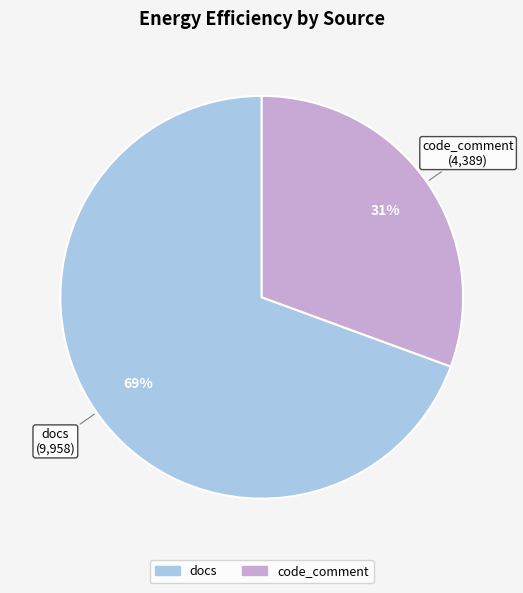

How many segments does this pie chart have?

2